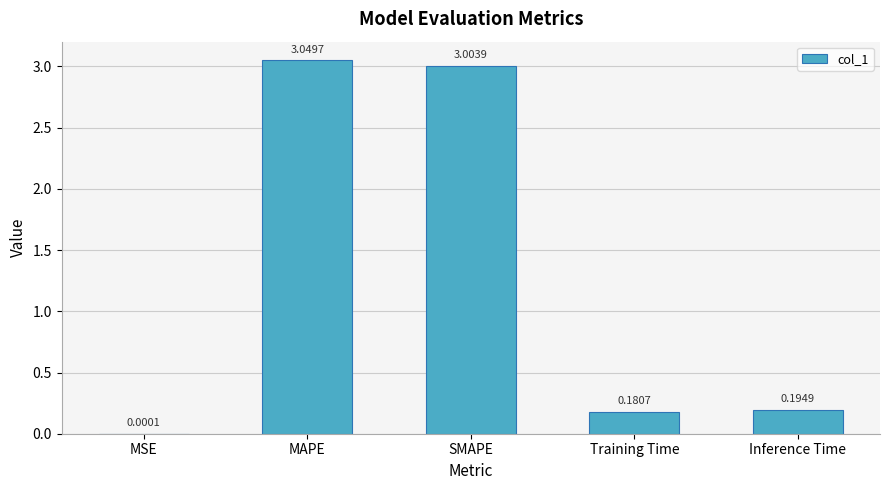

Which has a higher value, Inference Time or MAPE?

MAPE